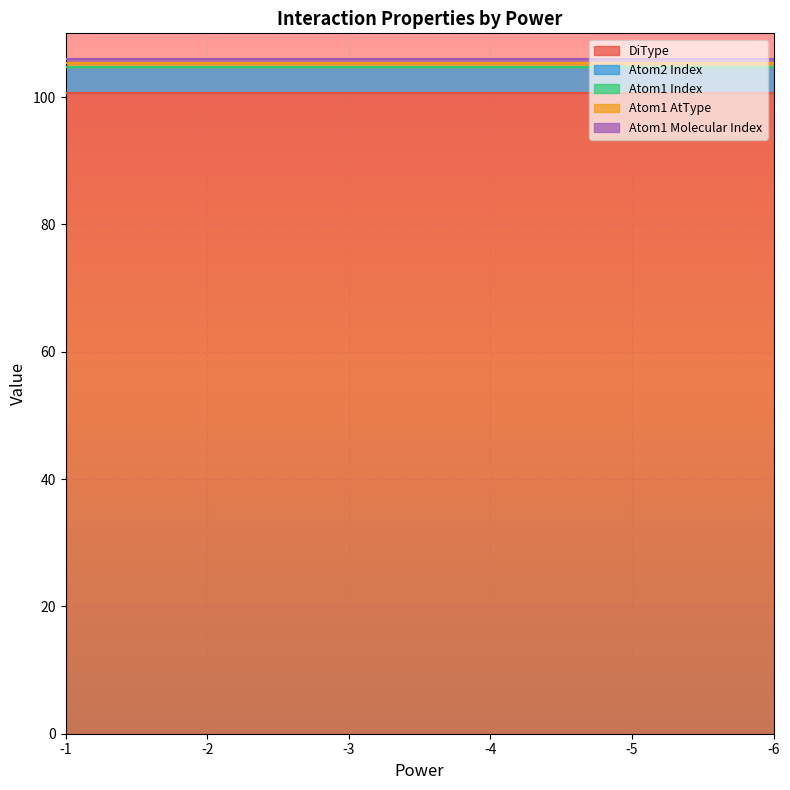

What is the average value of the Atom2 Index series?

4